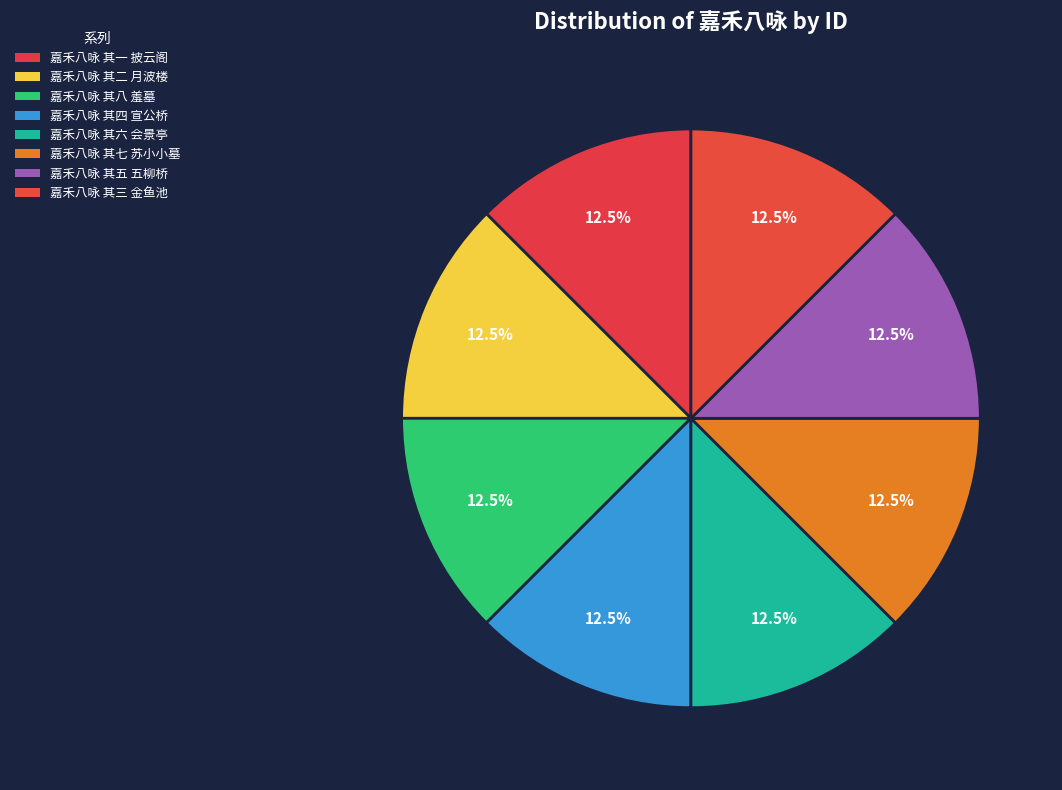

How many slices are in this pie chart?

8